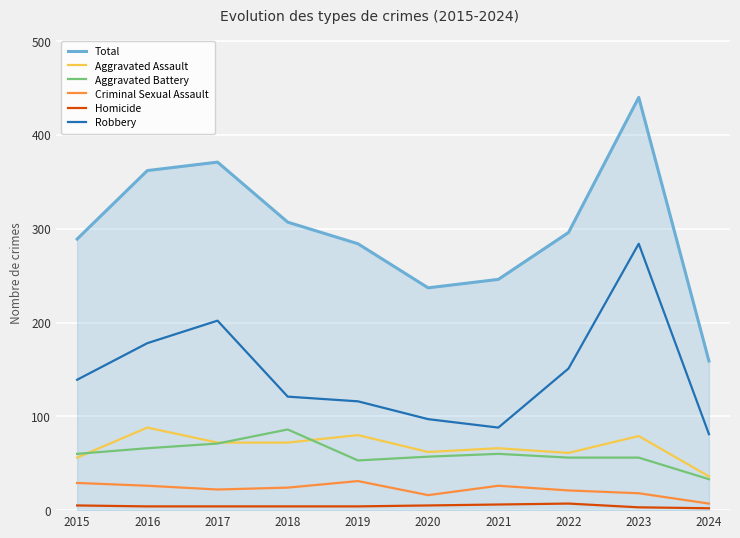

Which category has the highest value across all series?

2023